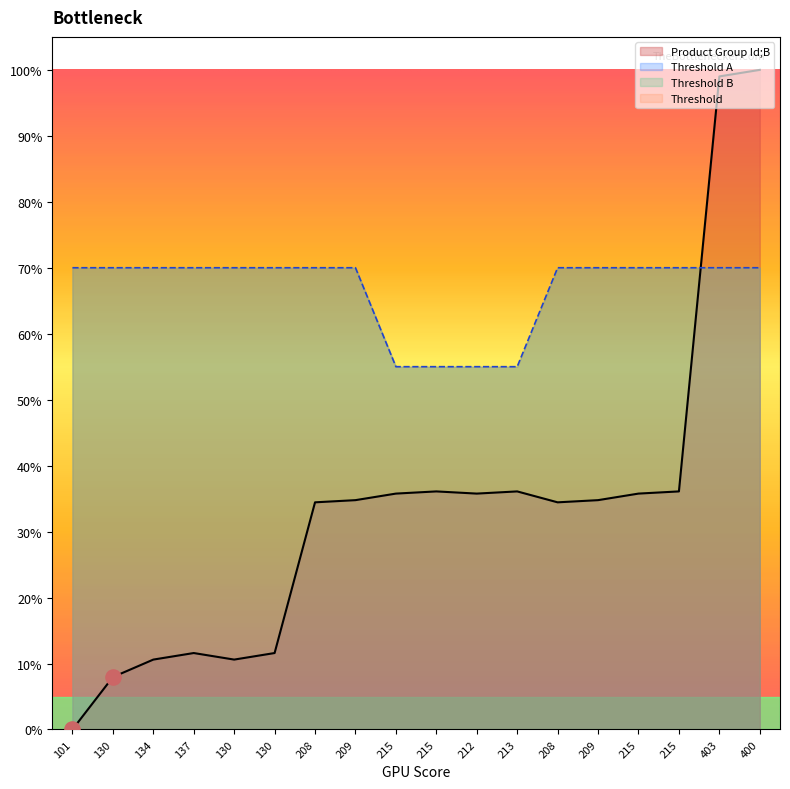

Which series has the largest Y range (max minus min)?

Product Group Id;B